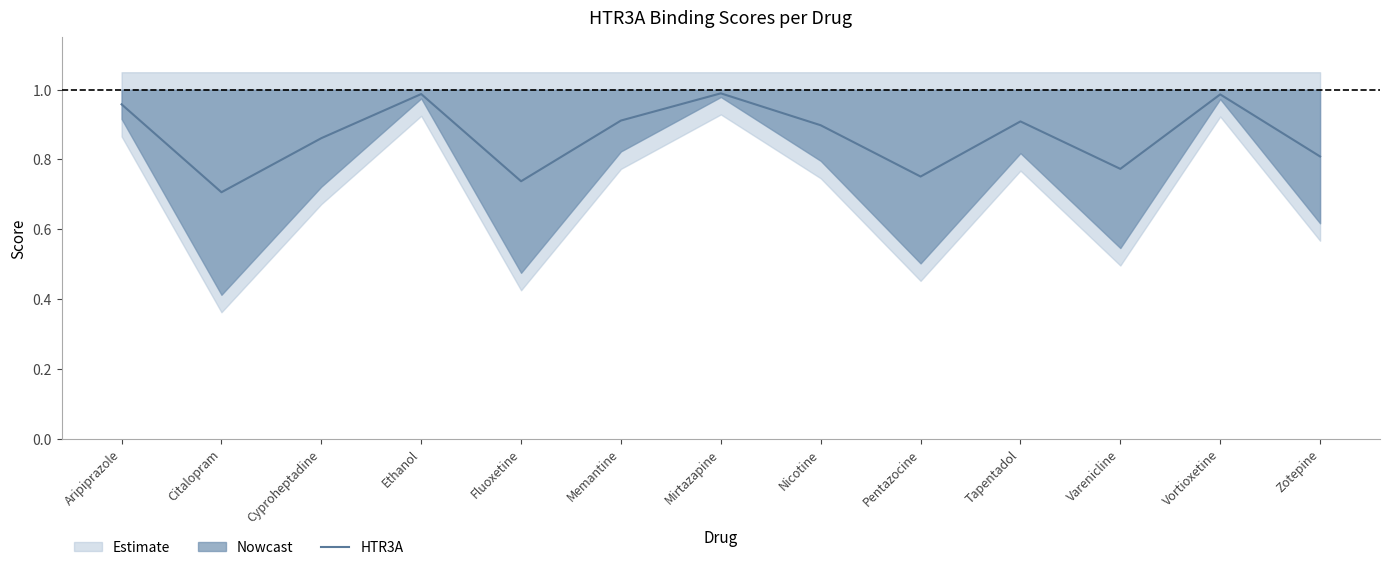

How many lines are shown in the chart?

1